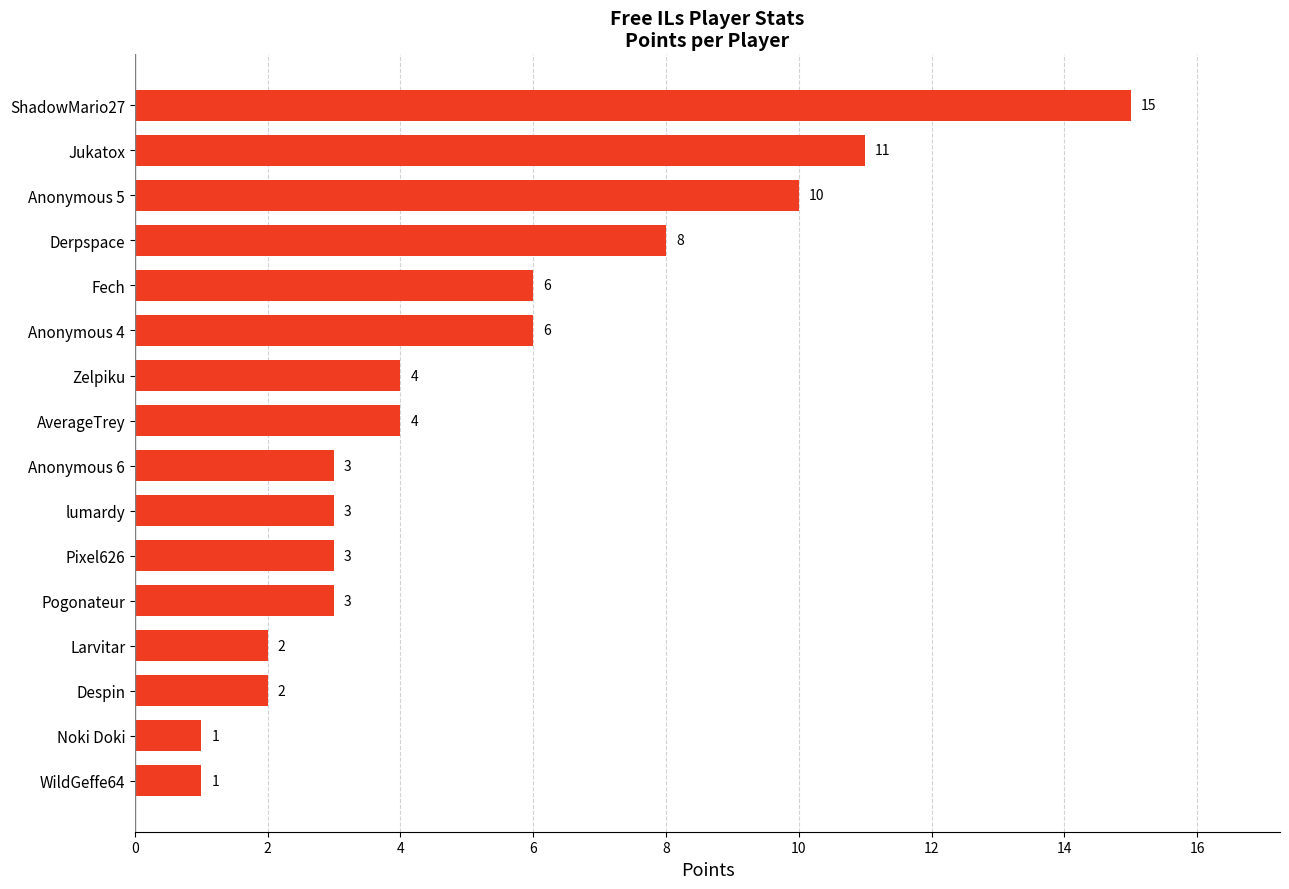

The chart shows a value of 2 at Larvitar. True or false?

True